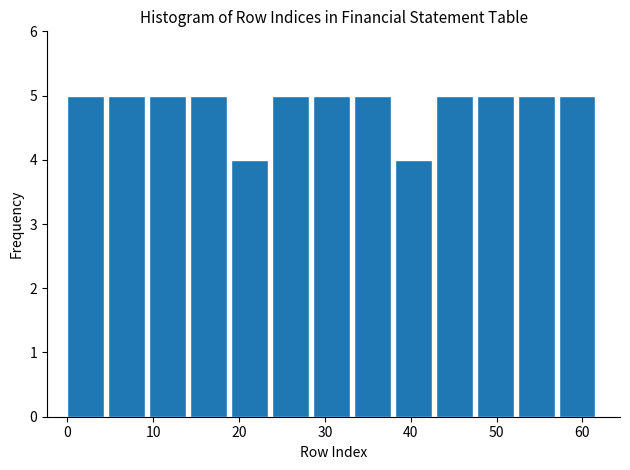

How tall is the bar that spans 5 to 10 on the x-axis? Neither the bar edges nor the heights are printed on the chart, so give them approximately, as read against the axes.

5